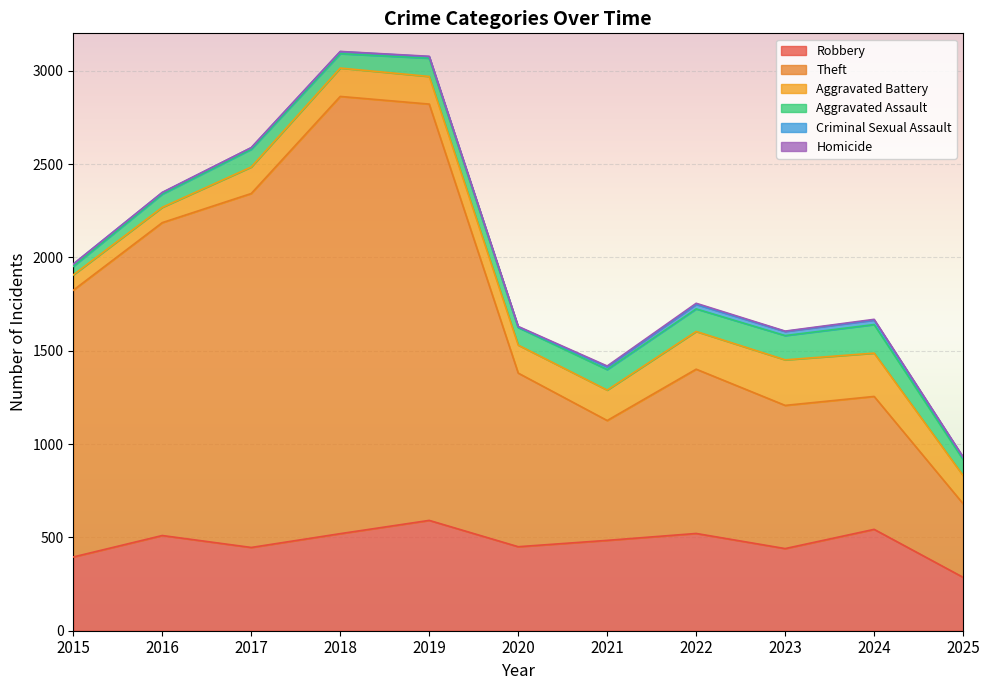

Is the value of Aggravated Battery at 2018 greater than the value of Criminal Sexual Assault at 2020?

Yes